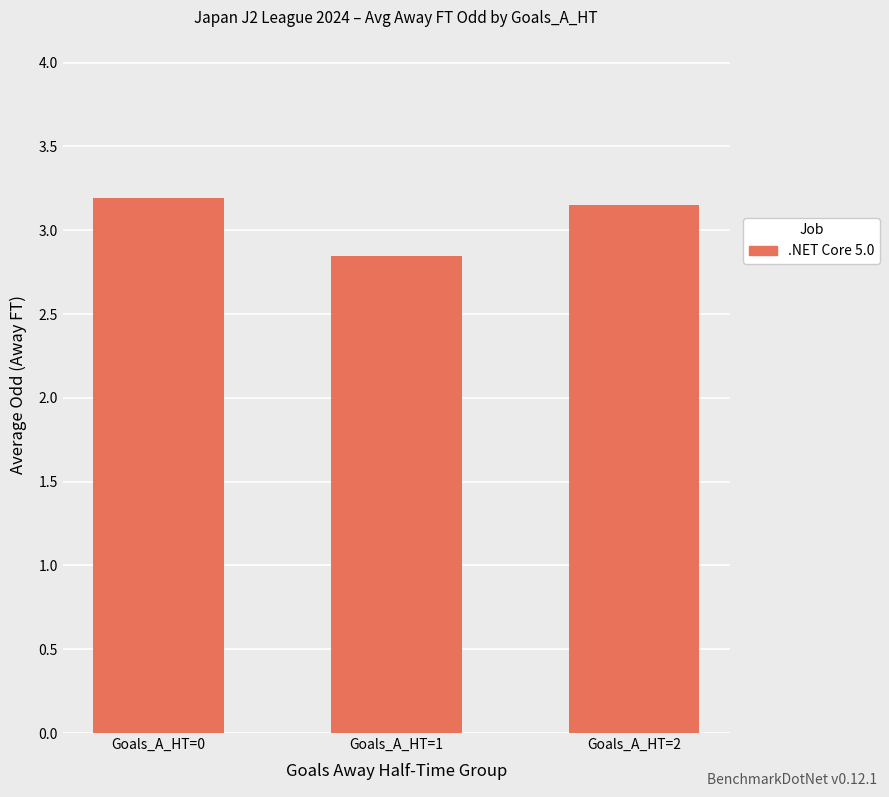

What is the change in value from Goals_A_HT=0 to Goals_A_HT=1?

-0.3